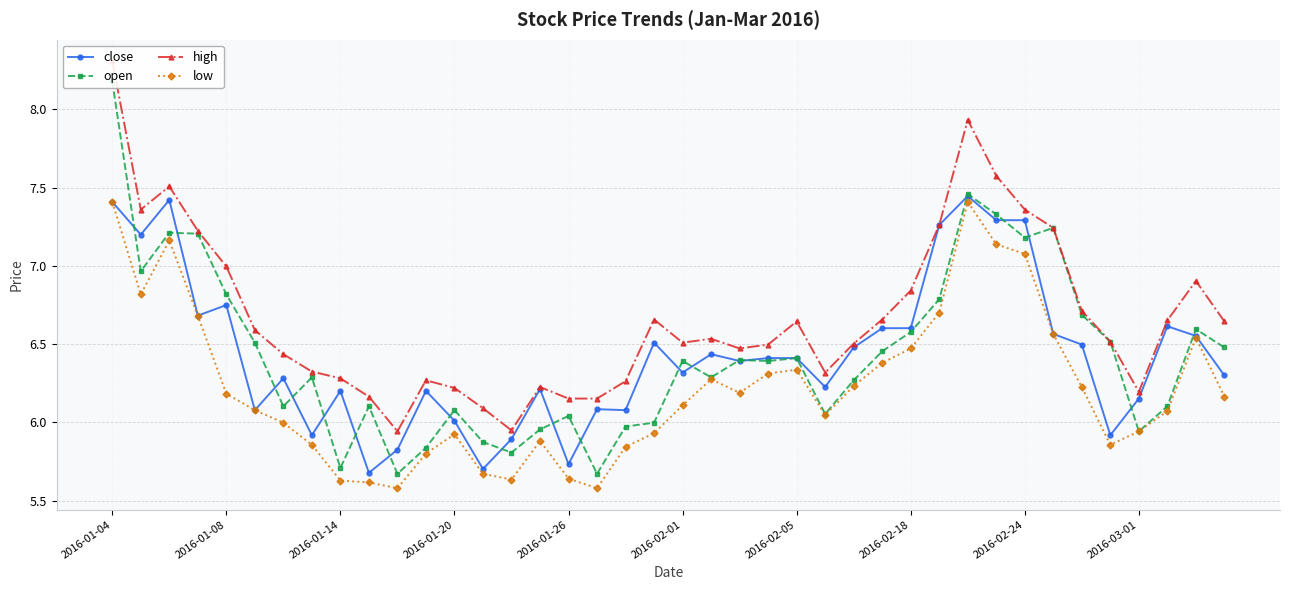

What is the spread (max minus min) of values at 29?

0.6